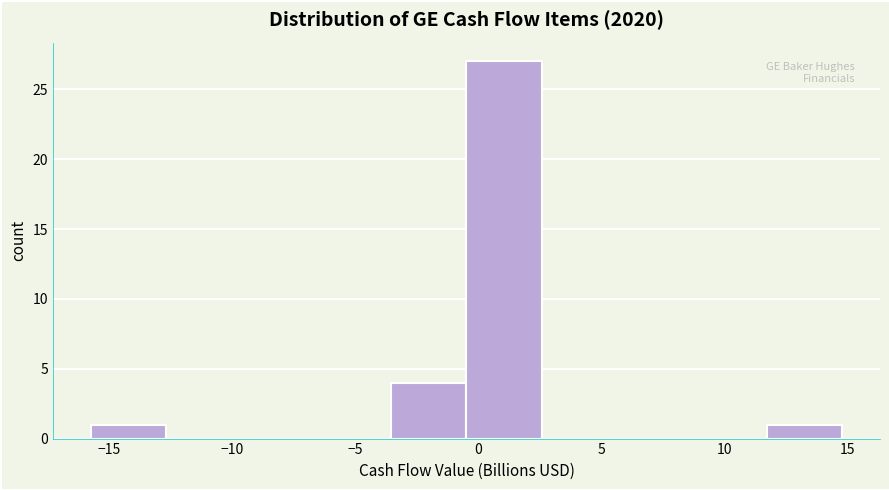

How tall is the bar that spans 11.5 to 15.0 on the x-axis? Neither the bar edges nor the heights are printed on the chart, so give them approximately, as read against the axes.

1